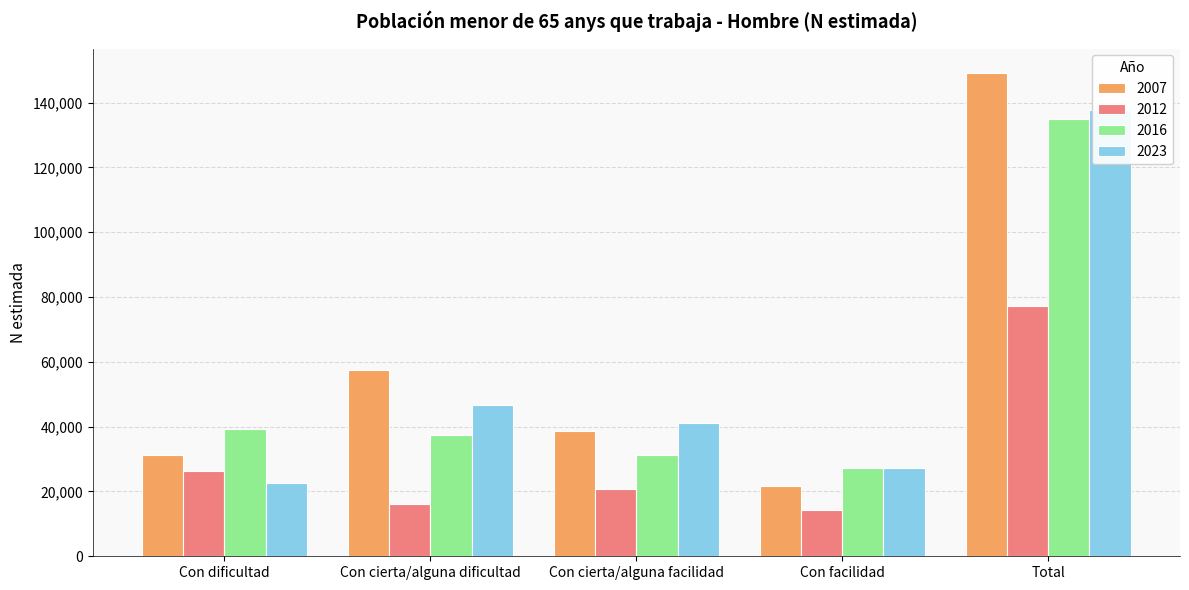

At which category is the sum across all series the highest?

Total